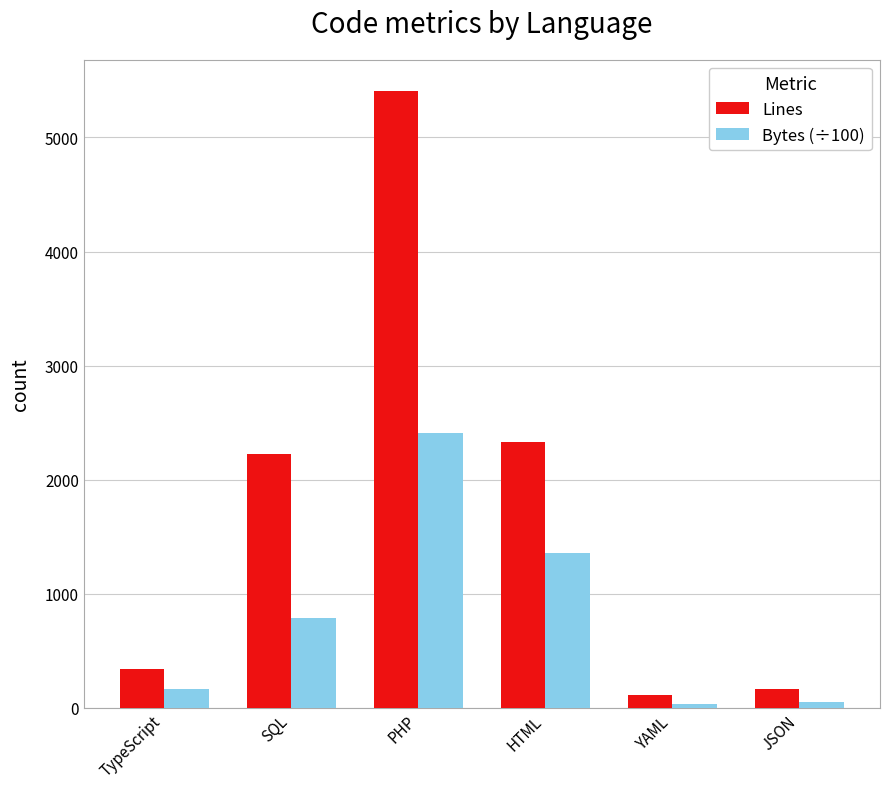

What is the average value of the Lines series?

1760